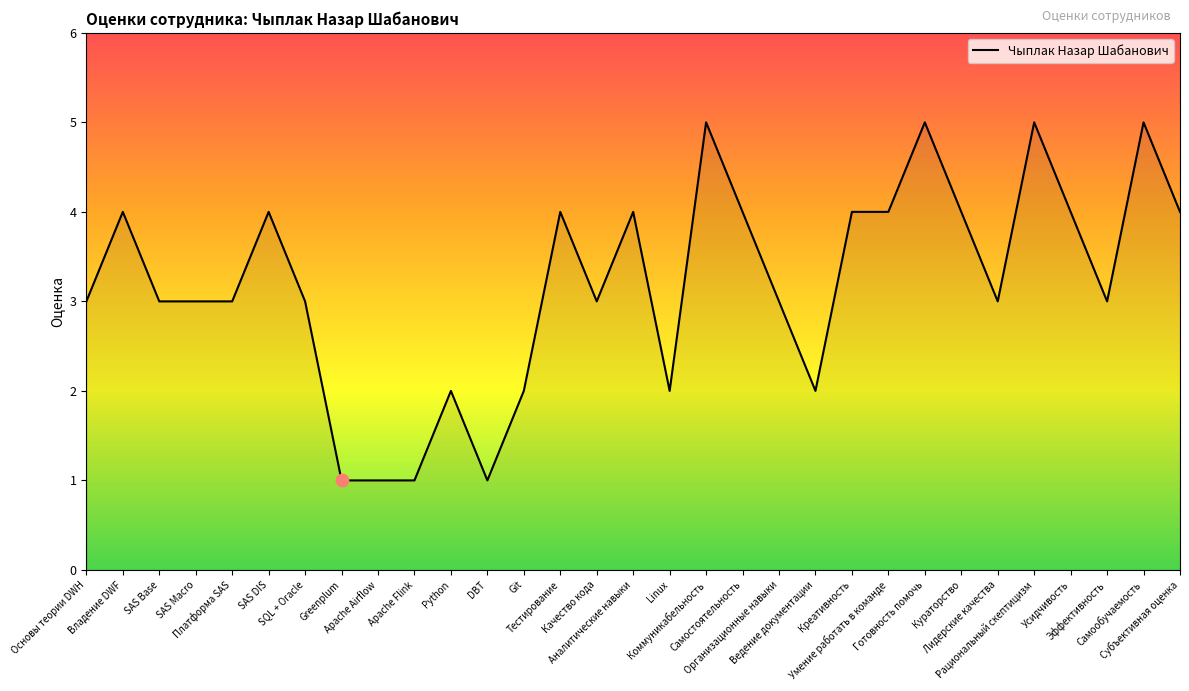

Approximately how many times larger is the value at Greenplum compared to Apache Airflow?

1.0